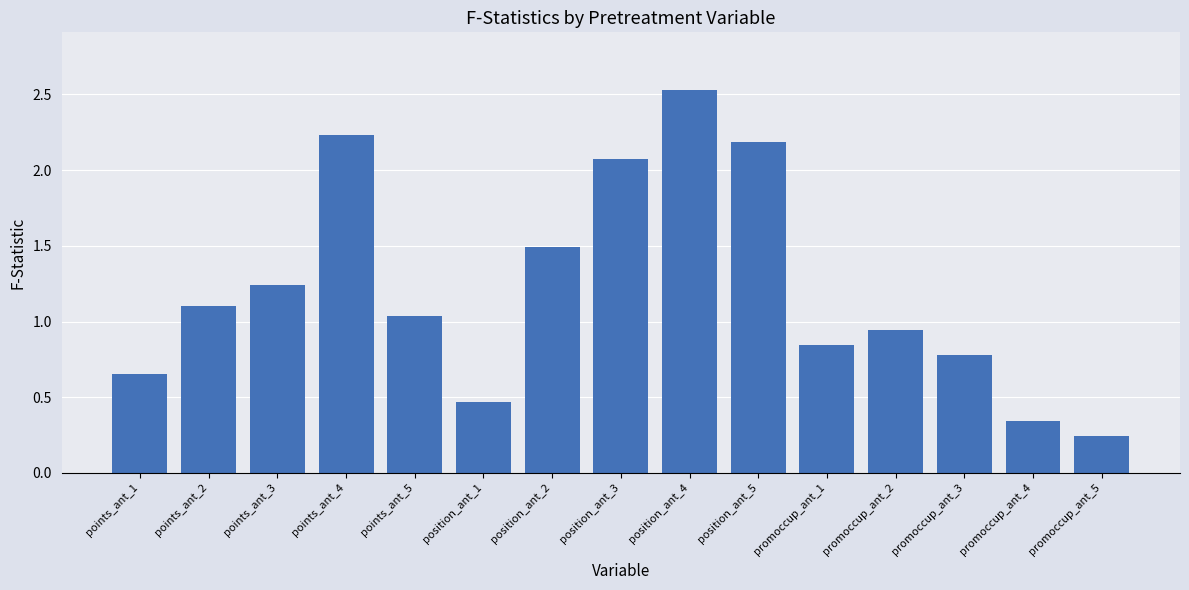

What is the label of the 14th bar from the left?

promoccup_ant_4